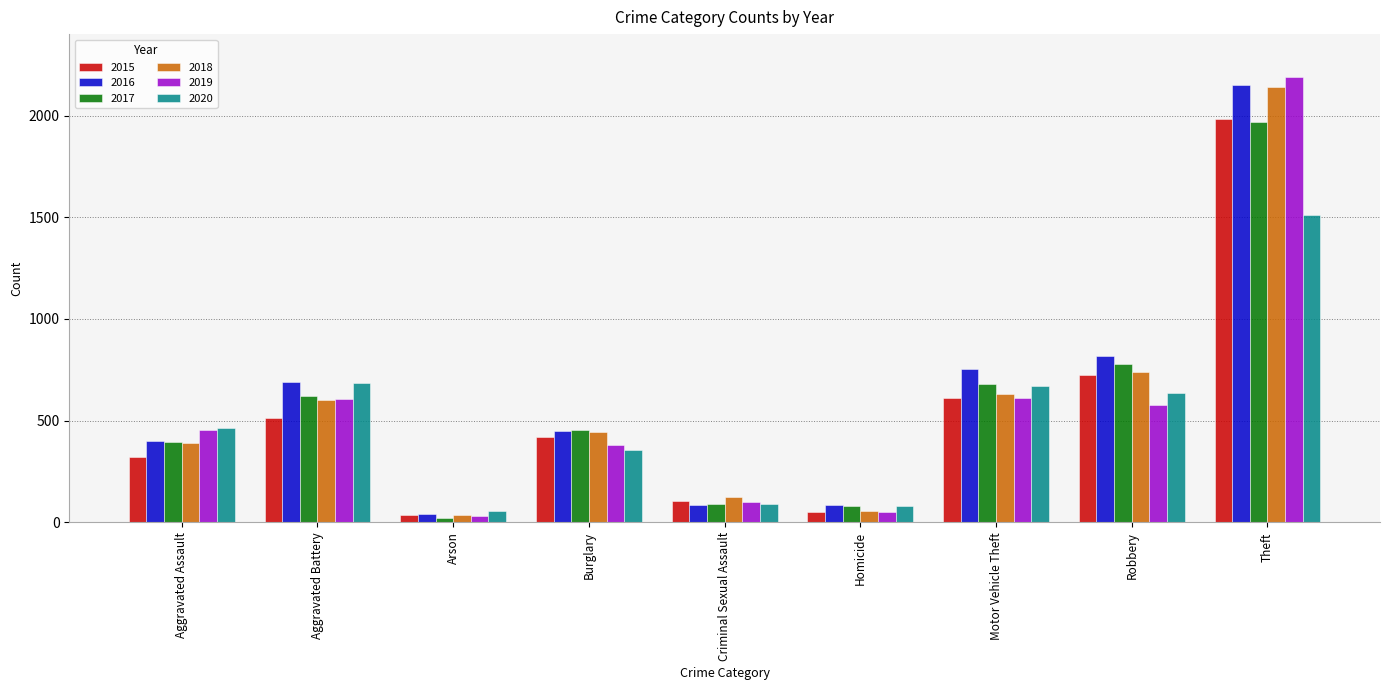

Which category has the highest value across all series?

Theft